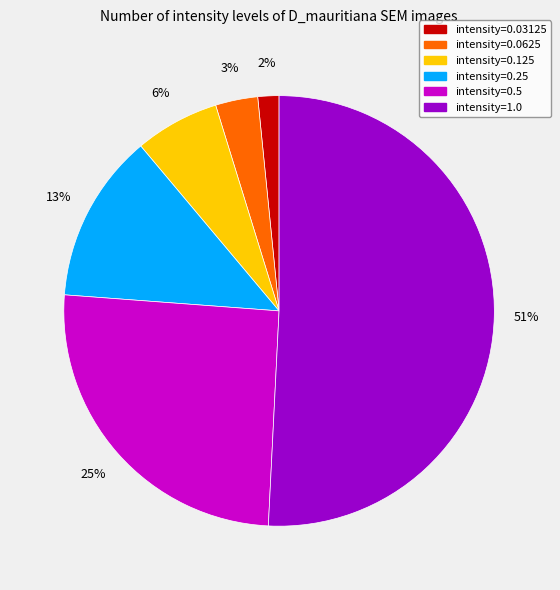

To the nearest percent, what percentage of the pie is intensity=0.125?

6%